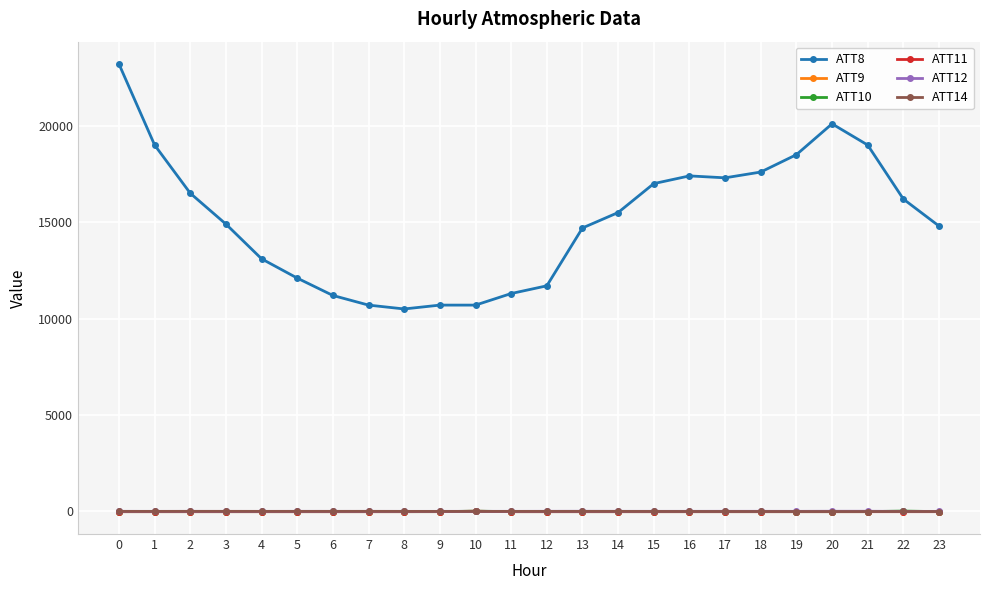

True or false: ATT10 and ATT8 cross at least once.

False